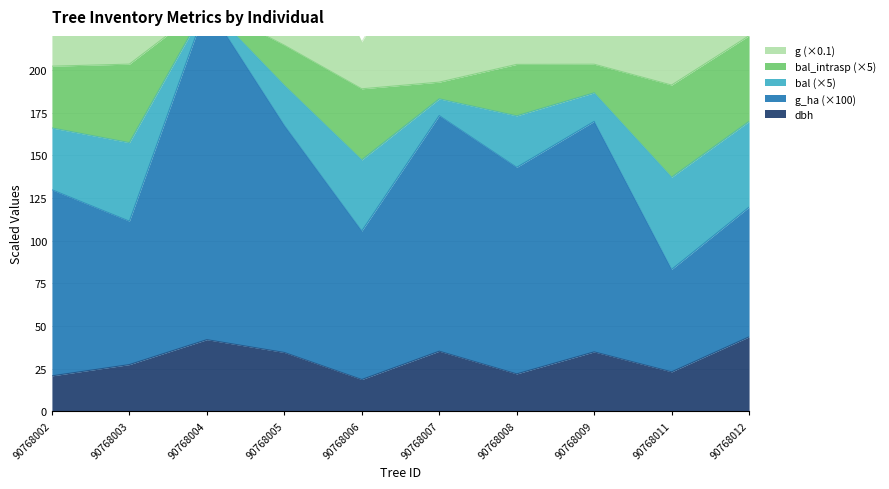

The dbh series shows 40.1 at 90768003. True or false?

False